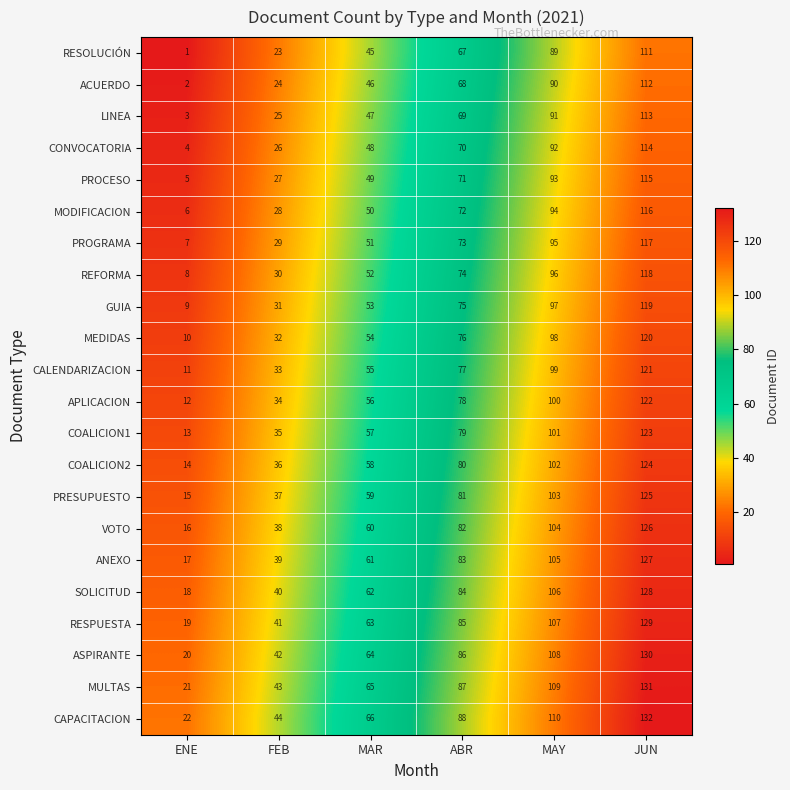

Is it true that PROGRAMA equals 29 at FEB?

True